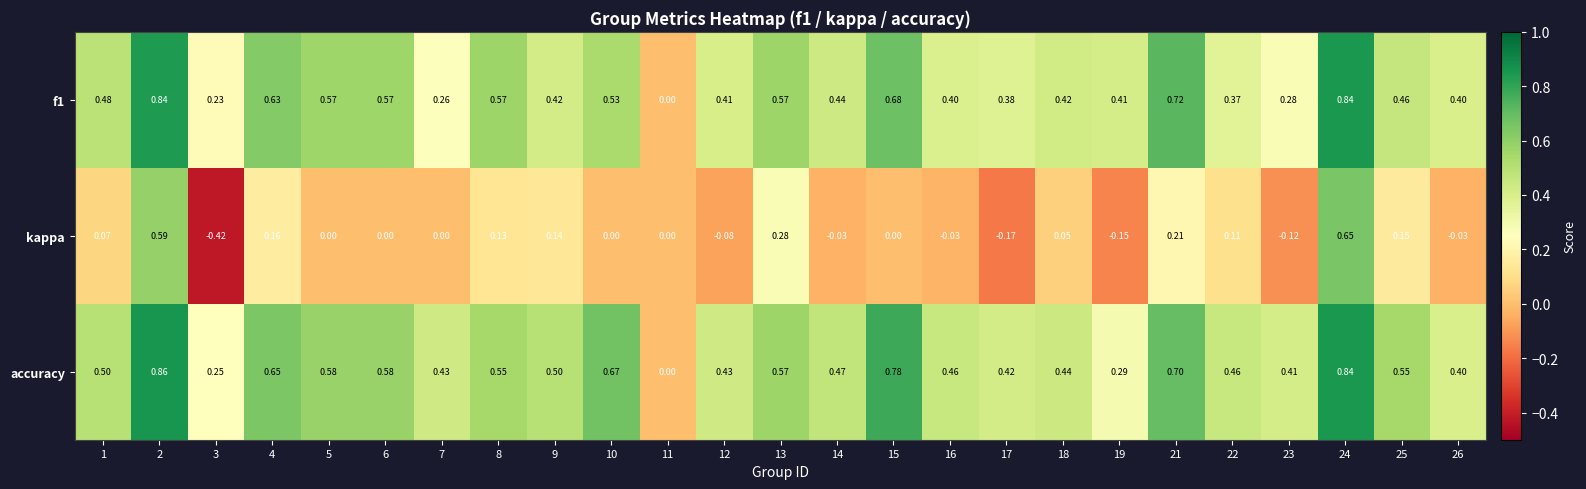

Which label corresponds to the largest value in the chart?

2